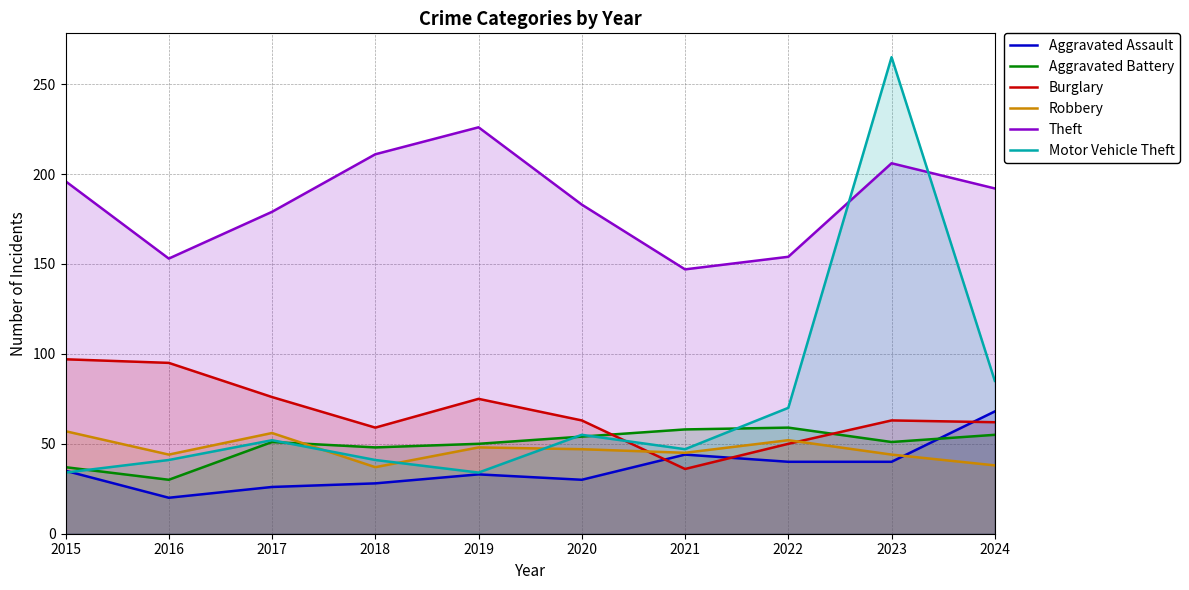

How many lines are shown in the chart?

6